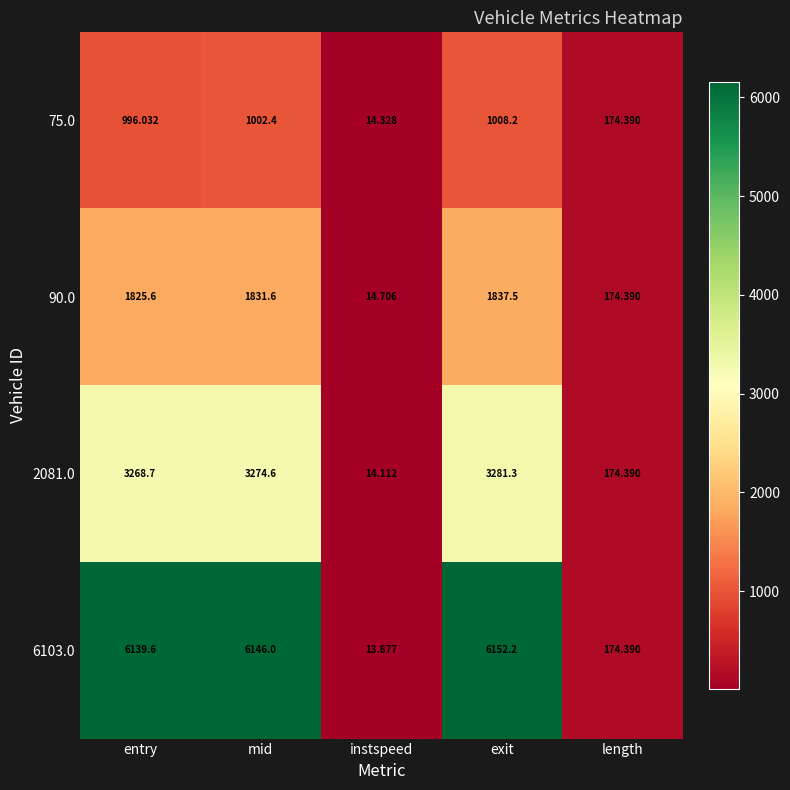

Is the value of 90.0 at exit greater than the value of 6103.0 at length?

Yes